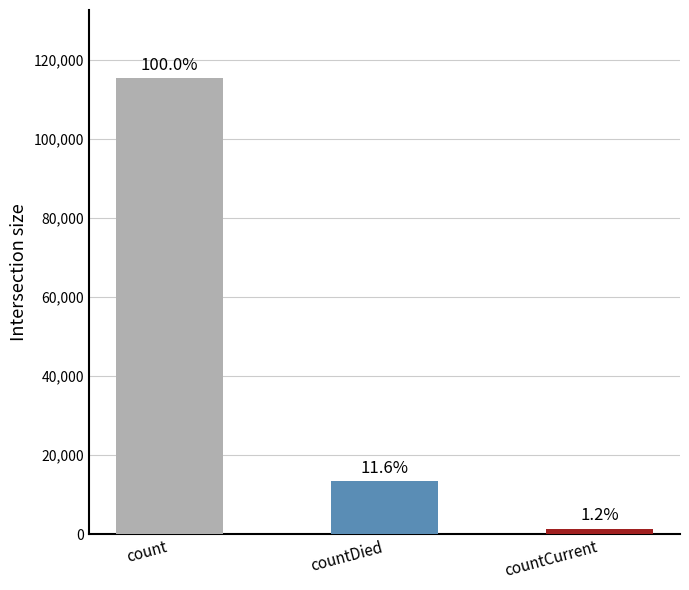

What is the average value?

43368